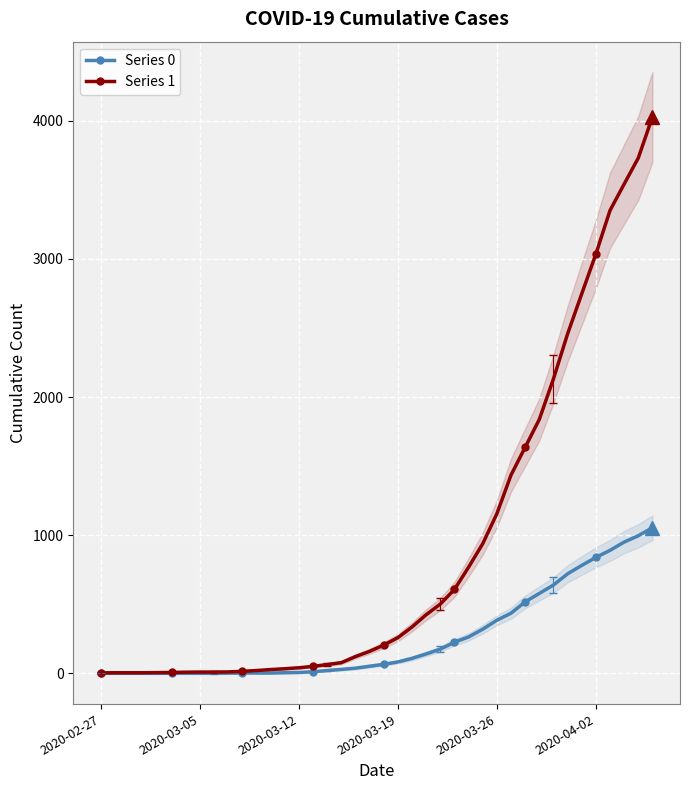

How many lines are shown in the chart?

2